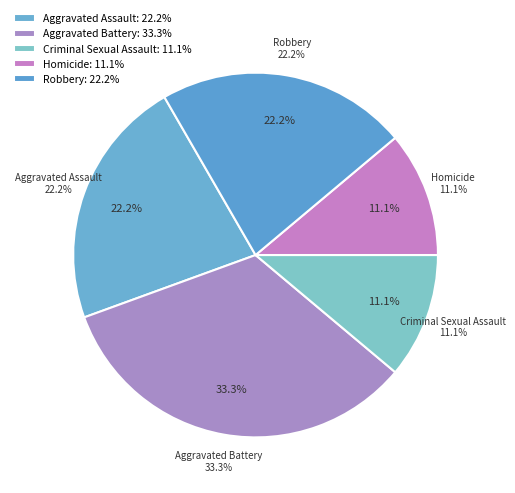

Is it true that Homicide is 1% of the pie?

False